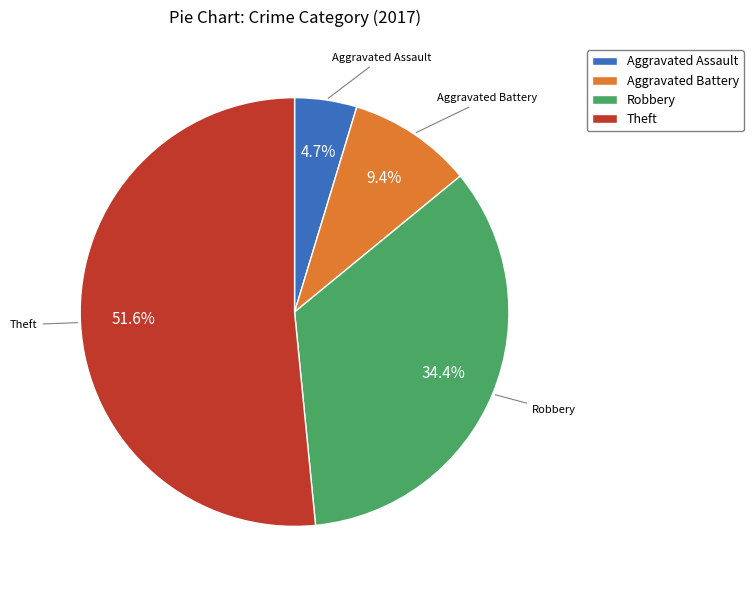

Is it true that Theft is 52% of the pie?

True